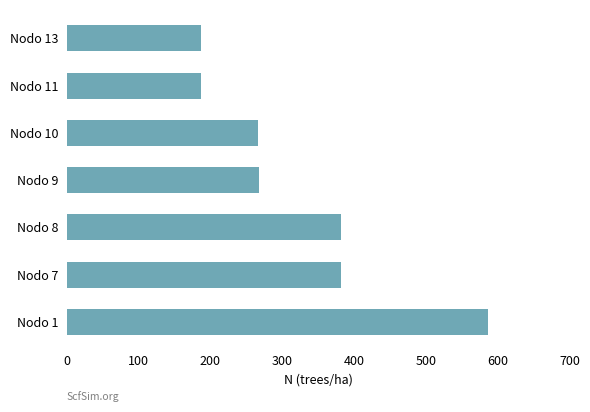

The value at Nodo 1 is 846.8. True or false?

False